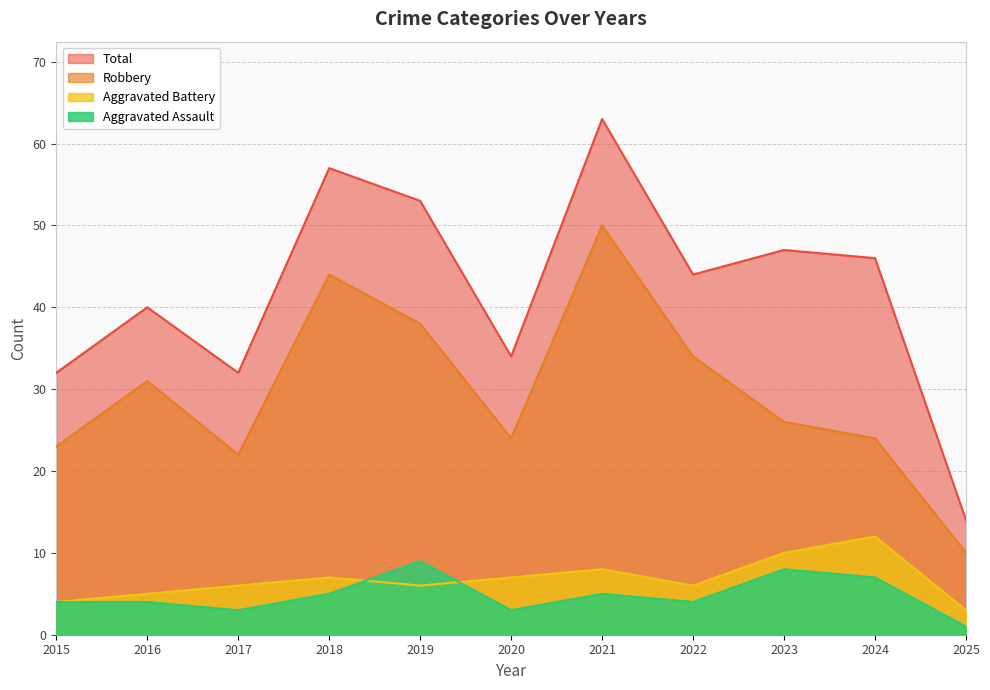

True or false: Robbery and Aggravated Assault cross at least once.

False